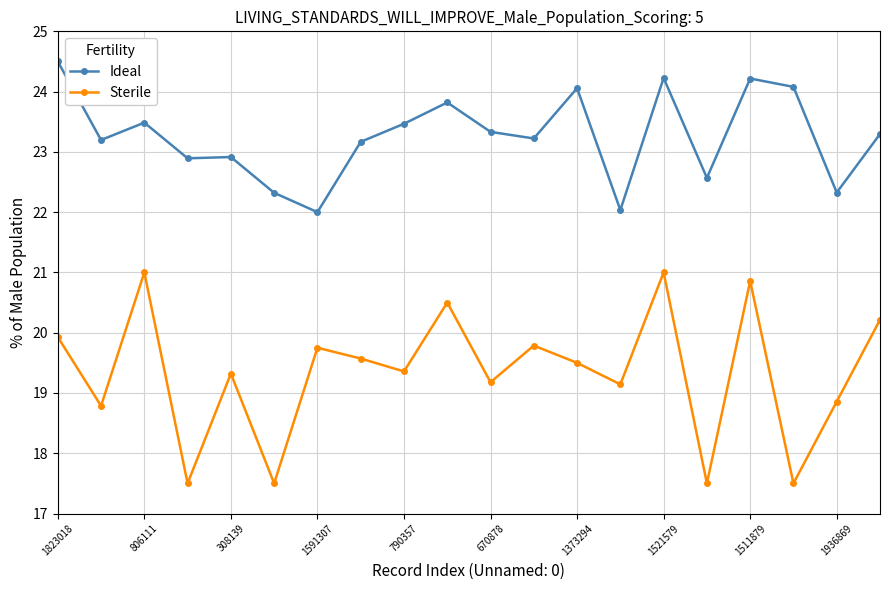

List the series in order of their overall mean, lowest first.

Sterile, Ideal